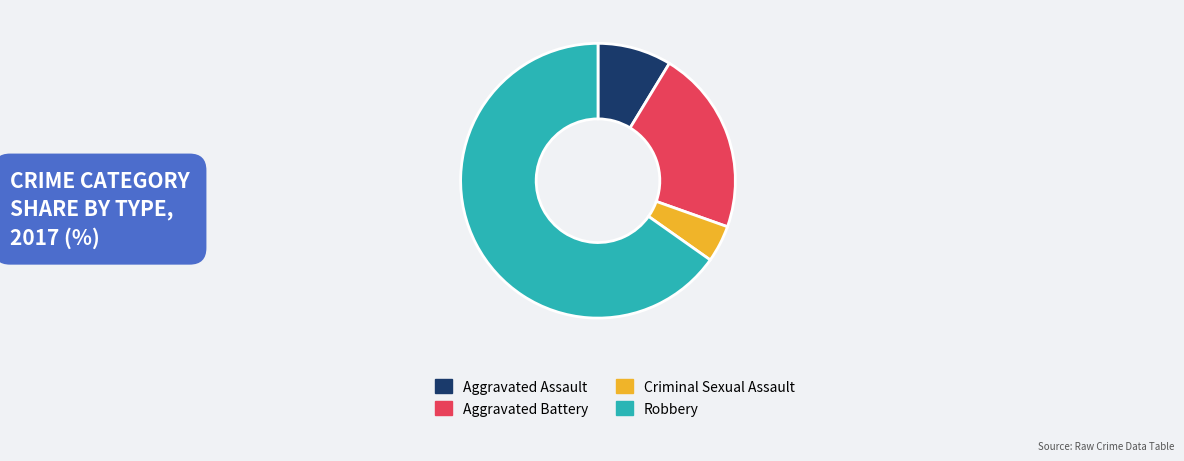

What is the largest slice in the pie chart?

Robbery